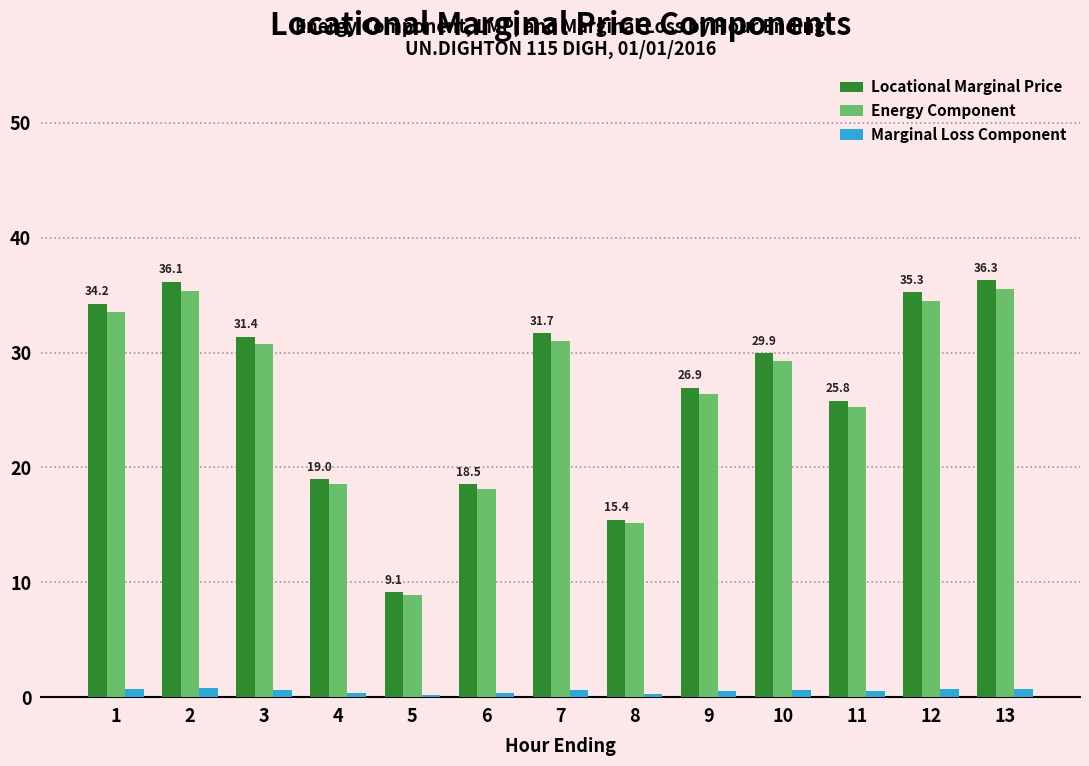

What is the sum of all Marginal Loss Component values?

7.3